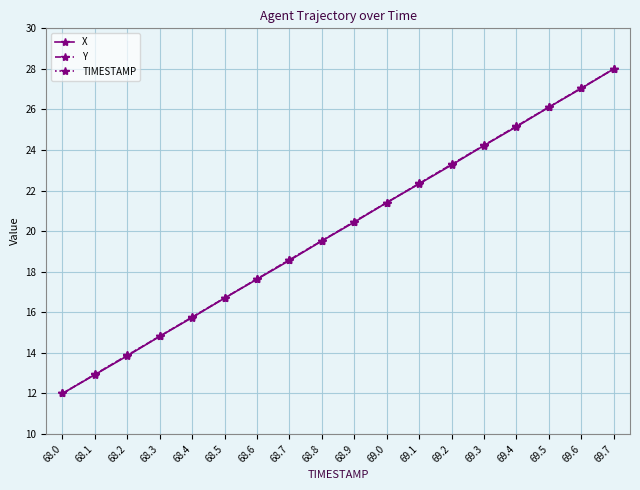

Reading left to right, list all the values displayed in this chart.

X: 68.0=12.0	68.1=12.9	68.2=13.9	68.3=14.8	68.4=15.7	68.5=16.7	68.6=17.6	68.7=18.6	68.8=19.5	68.9=20.4	69.0=21.4	69.1=22.3	69.2=23.3	69.3=24.2	69.4=25.2	69.5=26.1	69.6=27.0	69.7=28.0
Y: 68.0=12.0	68.1=12.9	68.2=13.9	68.3=14.8	68.4=15.8	68.5=16.7	68.6=17.6	68.7=18.6	68.8=19.5	68.9=20.5	69.0=21.4	69.1=22.4	69.2=23.3	69.3=24.2	69.4=25.2	69.5=26.1	69.6=27.1	69.7=28.0
TIMESTAMP: 68.0=12.0	68.1=12.9	68.2=13.9	68.3=14.8	68.4=15.8	68.5=16.7	68.6=17.6	68.7=18.6	68.8=19.5	68.9=20.5	69.0=21.4	69.1=22.4	69.2=23.3	69.3=24.2	69.4=25.2	69.5=26.1	69.6=27.1	69.7=28.0